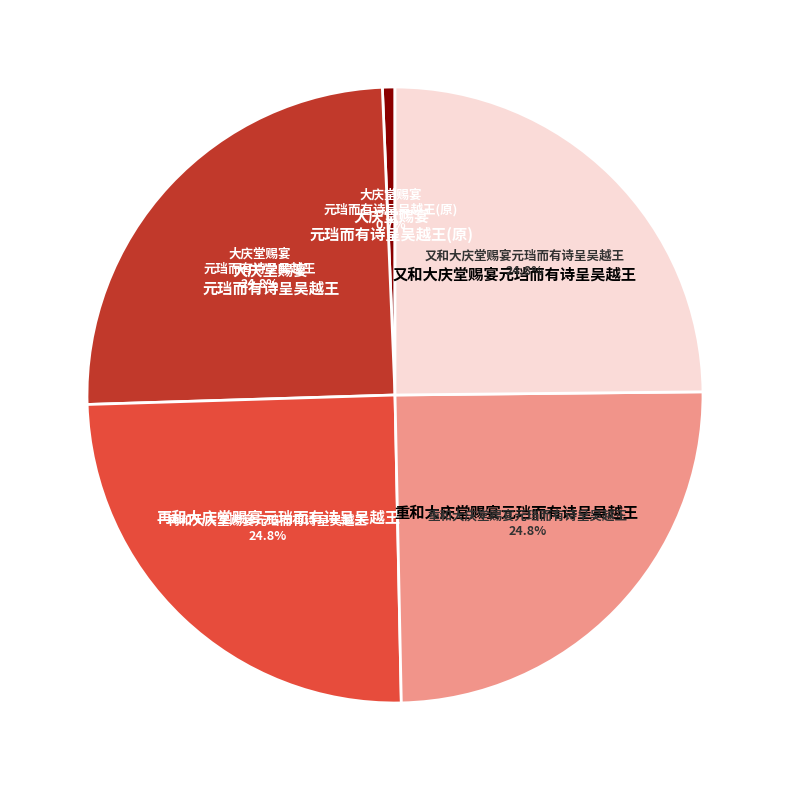

How many slices are in this pie chart?

5